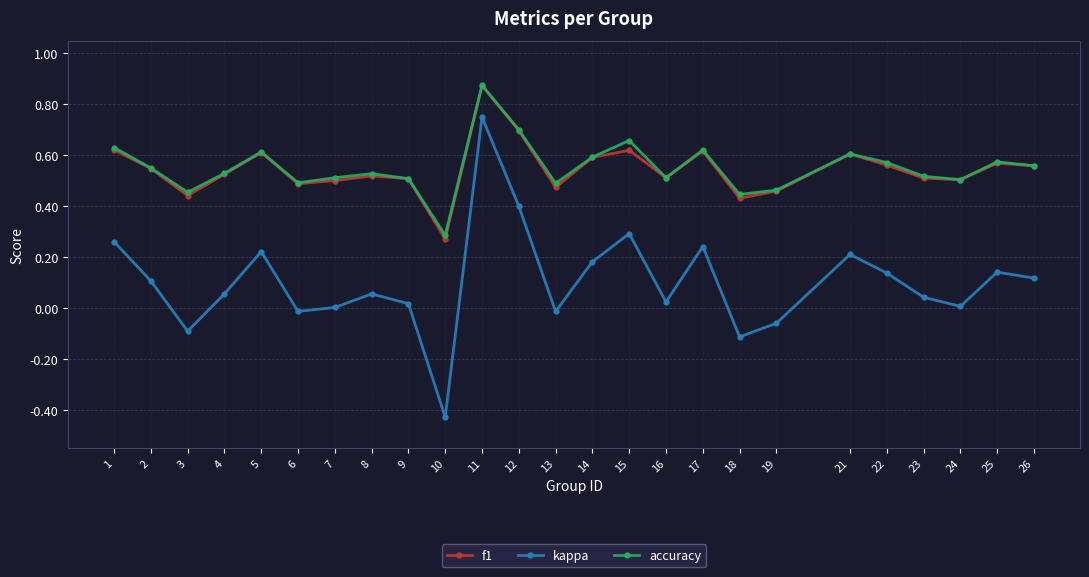

True or false: kappa and accuracy cross at least once.

False